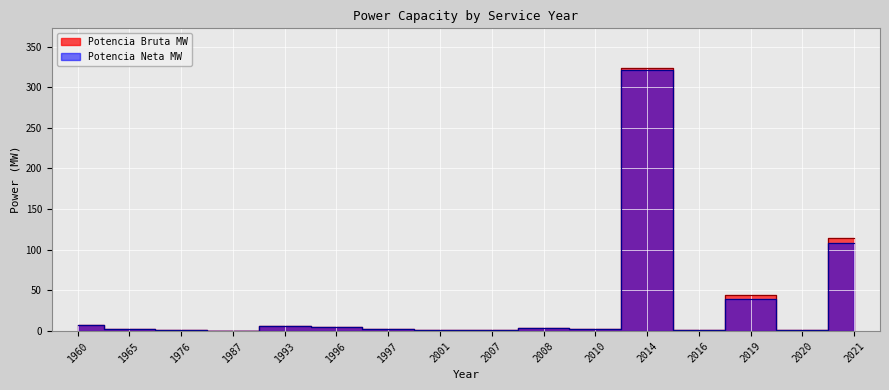

Which label corresponds to the smallest value in the chart?

1976